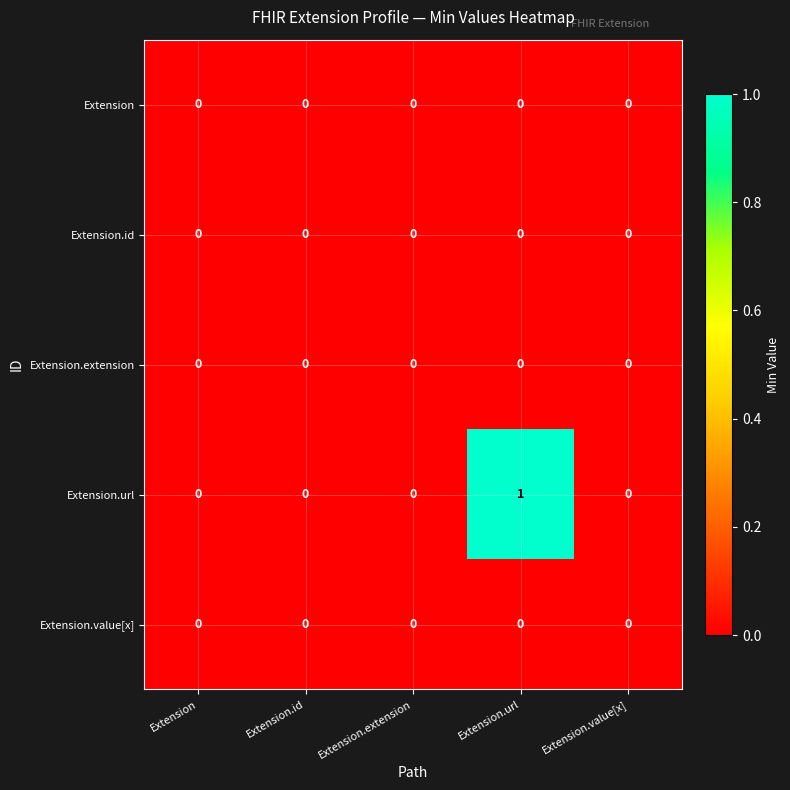

The Extension.url series shows 0 at Extension.extension. True or false?

True